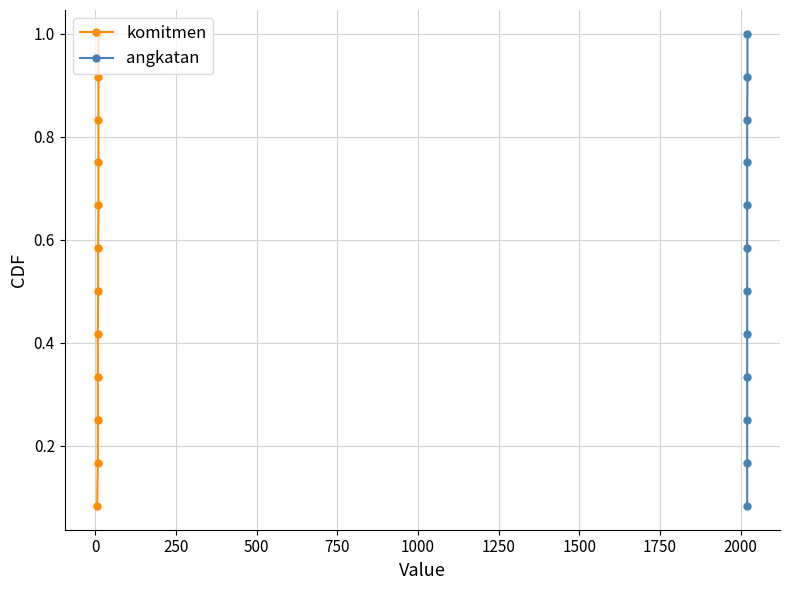

At how many categories does at least one series exceed 0?

12